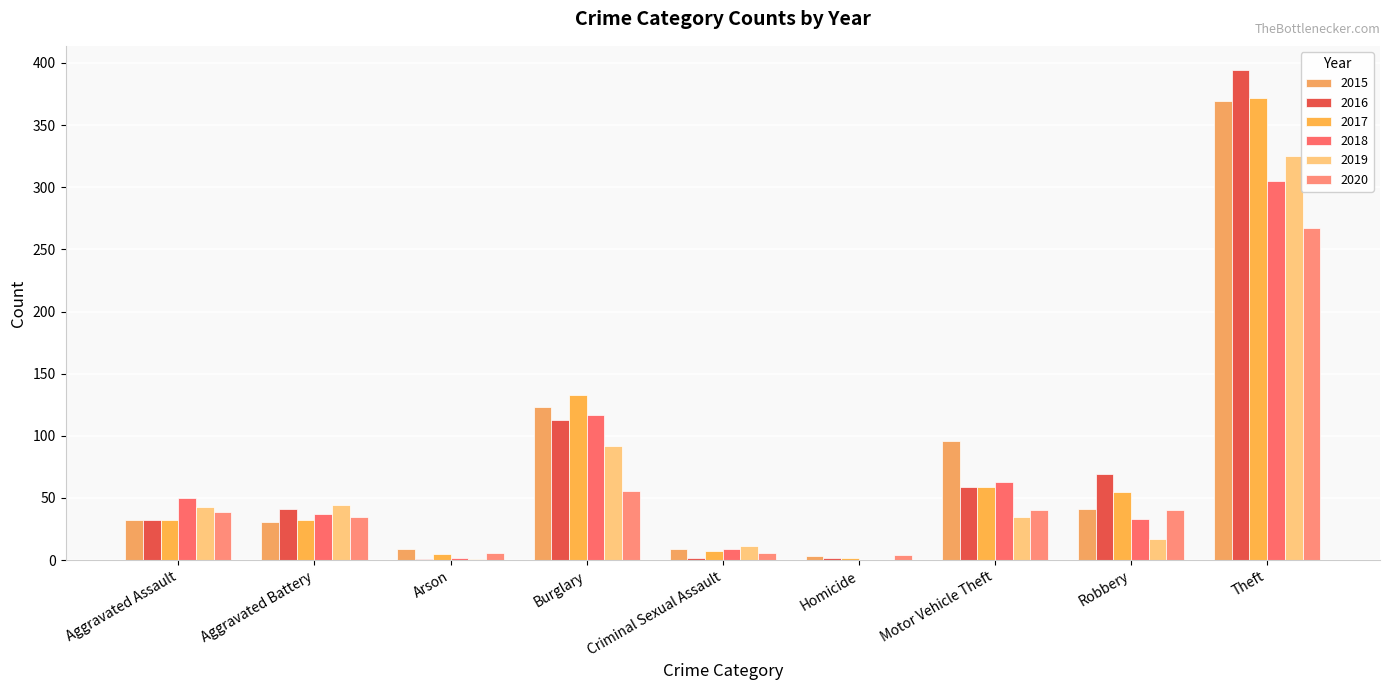

At Theft, list the series in order from smallest to largest.

2020, 2018, 2019, 2015, 2017, 2016